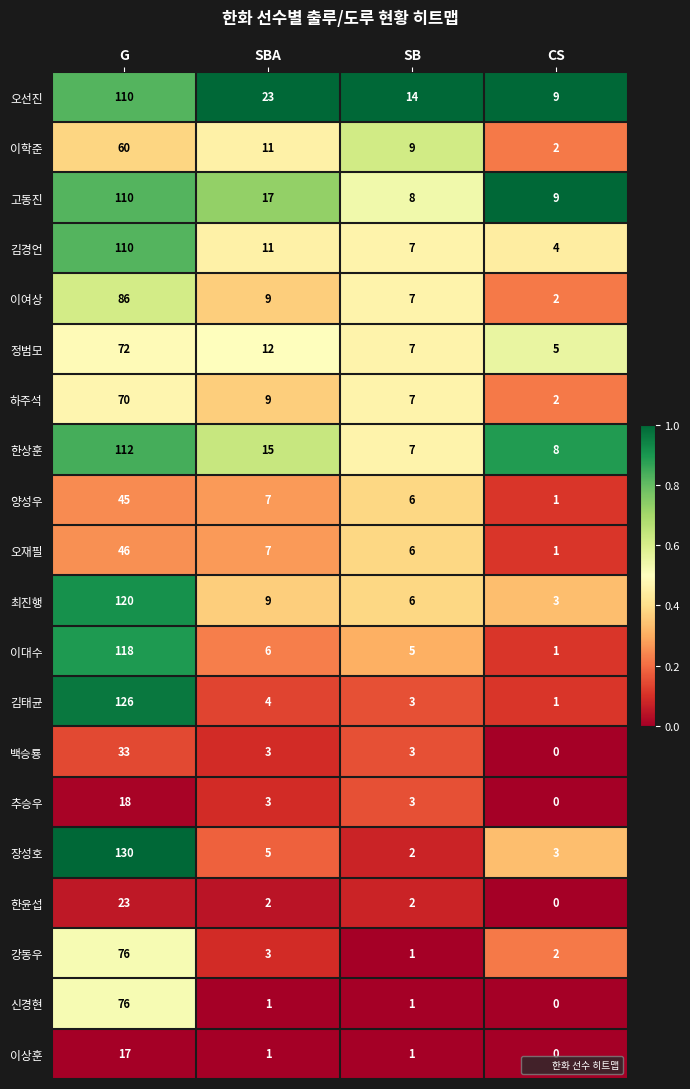

Count the number of data series in this chart.

20